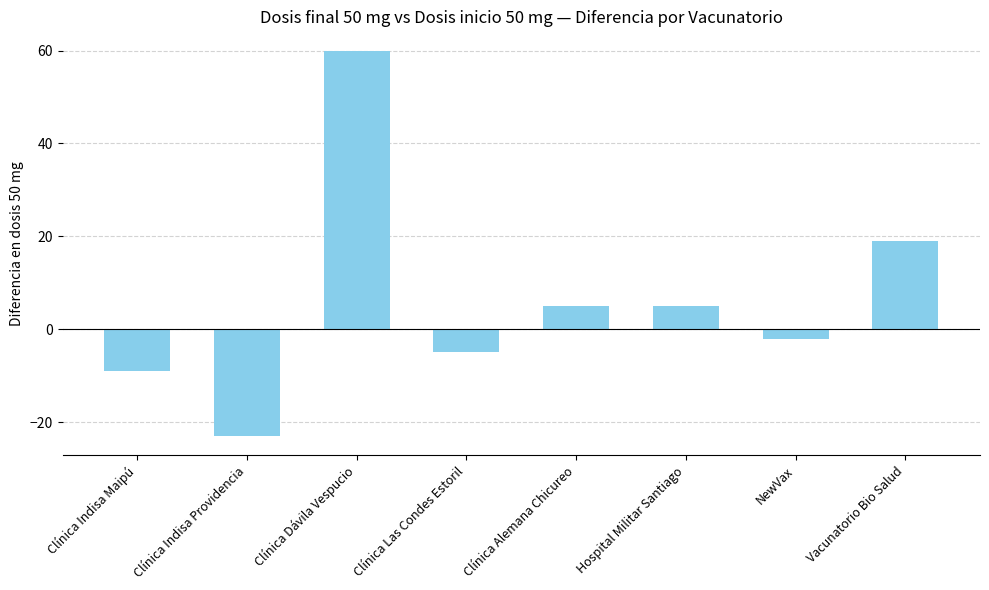

Where is the data nearest to the value 18?

Vacunatorio Bio Salud